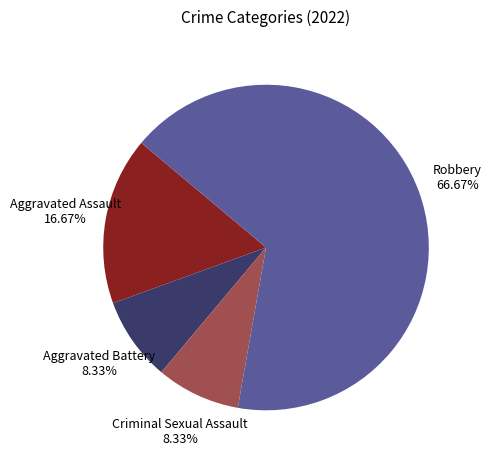

Do Aggravated Assault and Aggravated Battery together represent more than half of the pie?

No